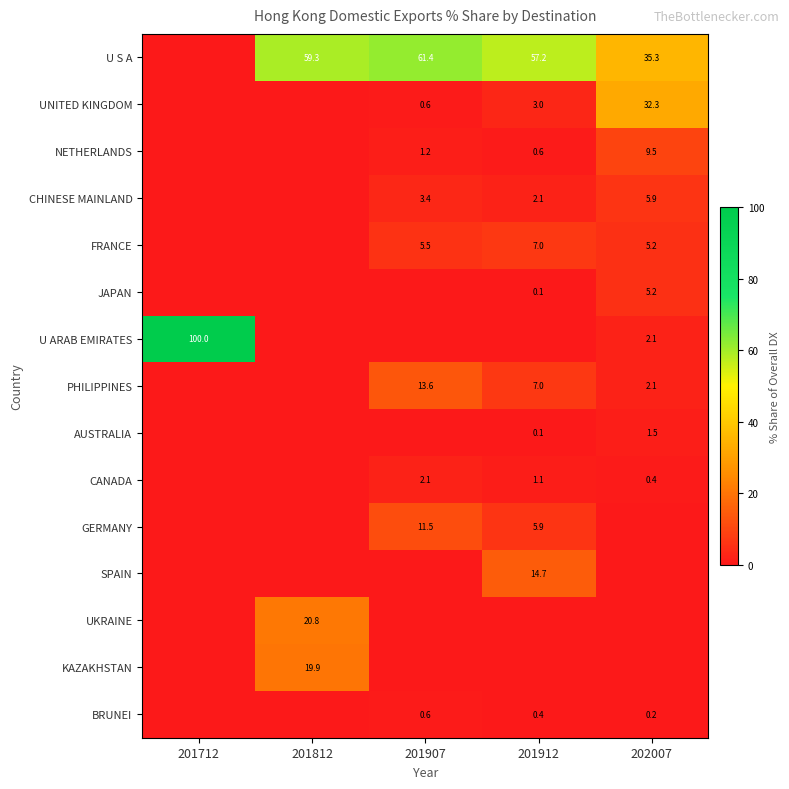

The UNITED KINGDOM series shows 0.6 at 201907. True or false?

True